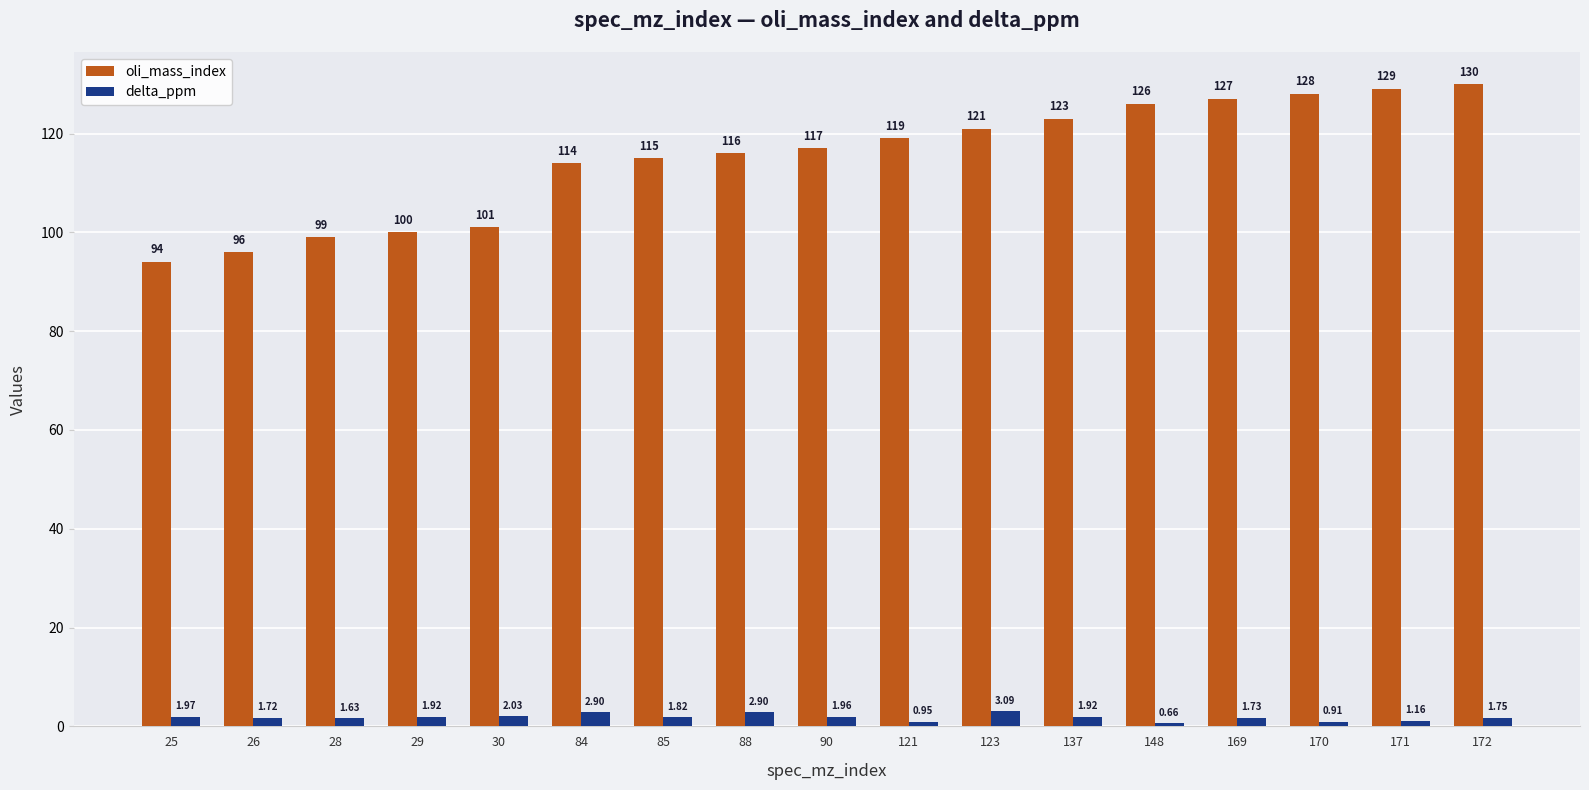

At how many categories does at least one series exceed 16?

17